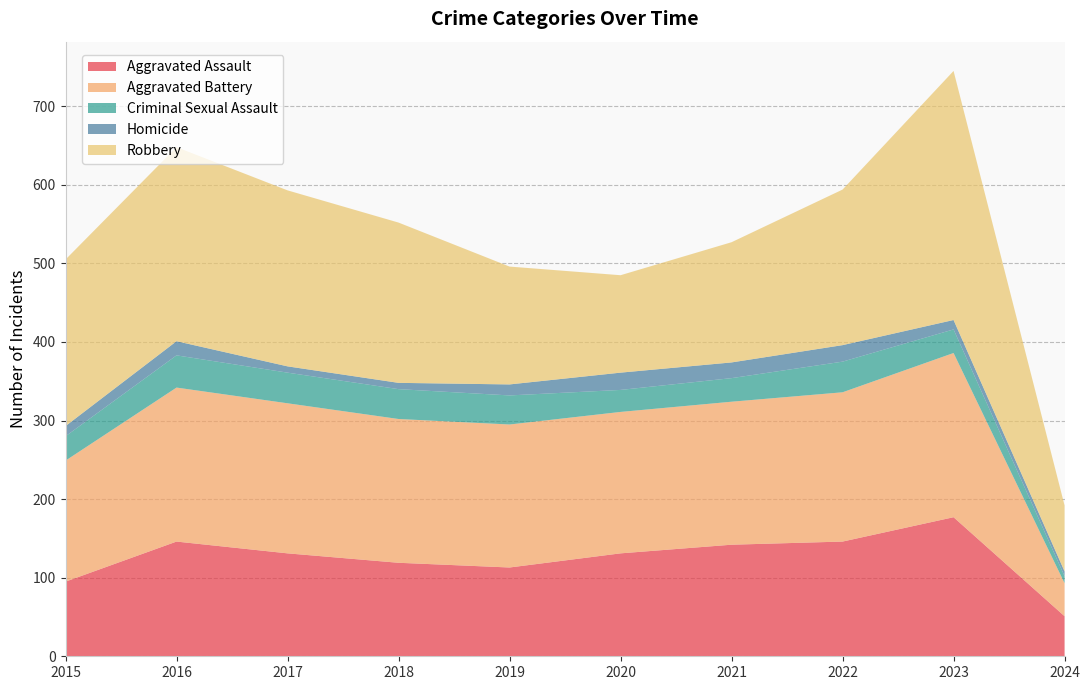

Reading left to right, list all the values displayed in this chart.

Aggravated Assault: 2015=95	2016=146	2017=131	2018=119	2019=113	2020=131	2021=142	2022=146	2023=177	2024=51
Aggravated Battery: 2015=154	2016=196	2017=191	2018=183	2019=182	2020=180	2021=182	2022=190	2023=209	2024=42
Criminal Sexual Assault: 2015=31	2016=41	2017=39	2018=38	2019=37	2020=28	2021=30	2022=39	2023=30	2024=9
Homicide: 2015=13	2016=18	2017=8	2018=8	2019=14	2020=22	2021=20	2022=21	2023=12	2024=6
Robbery: 2015=212	2016=247	2017=224	2018=204	2019=150	2020=124	2021=153	2022=198	2023=317	2024=84